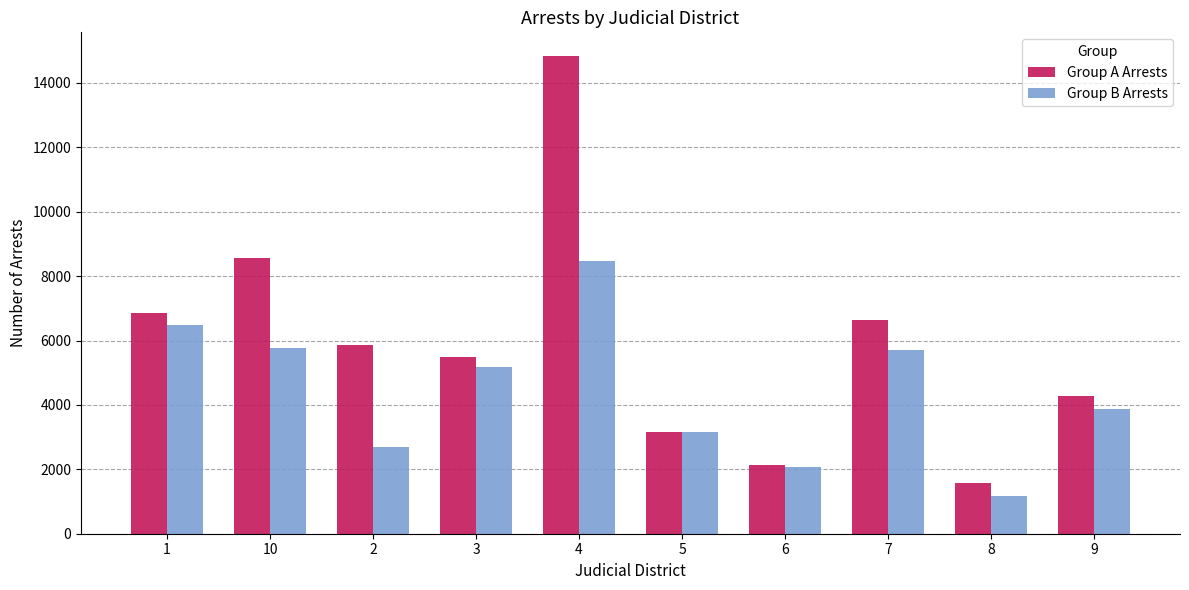

What are all the series names shown in the legend?

Group A Arrests, Group B Arrests